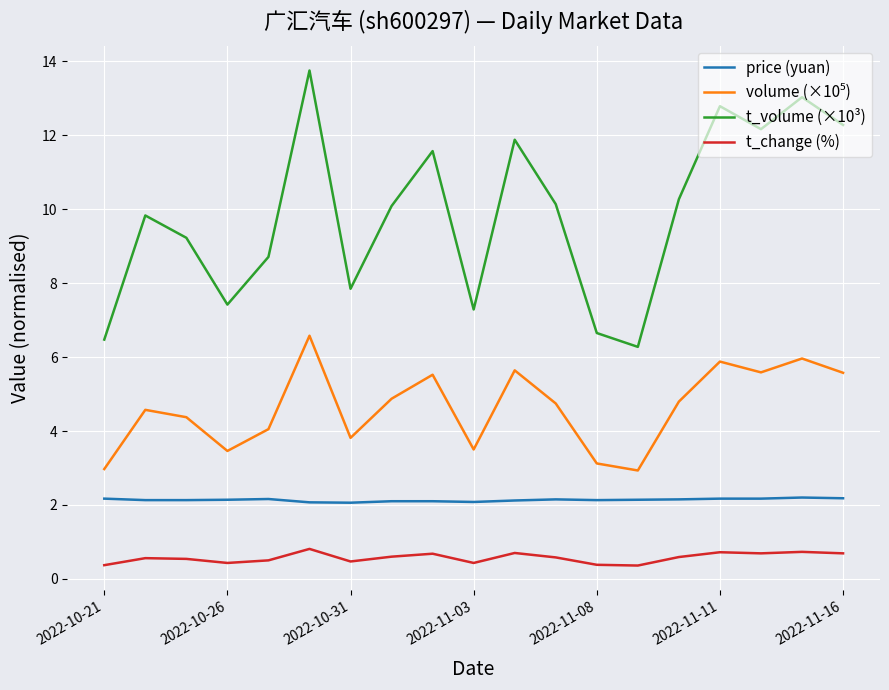

True or false: t_volume (×10³) and t_change (%) intersect in this chart.

False